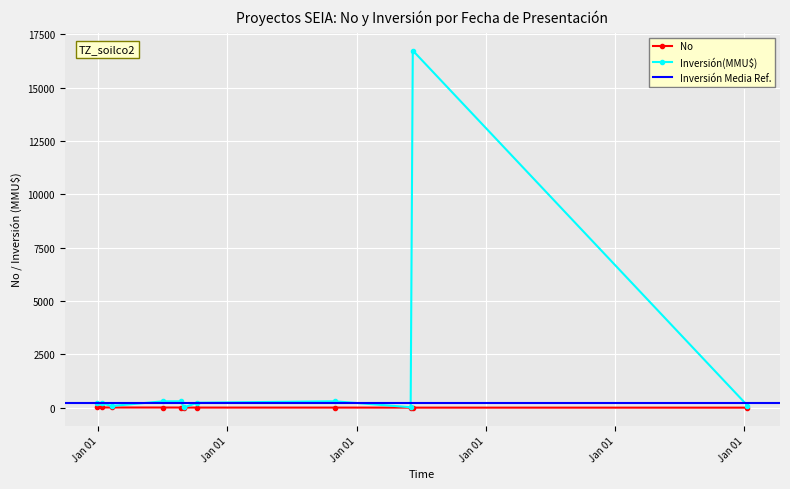

At which category does No reach its first local peak?

12/01/2007